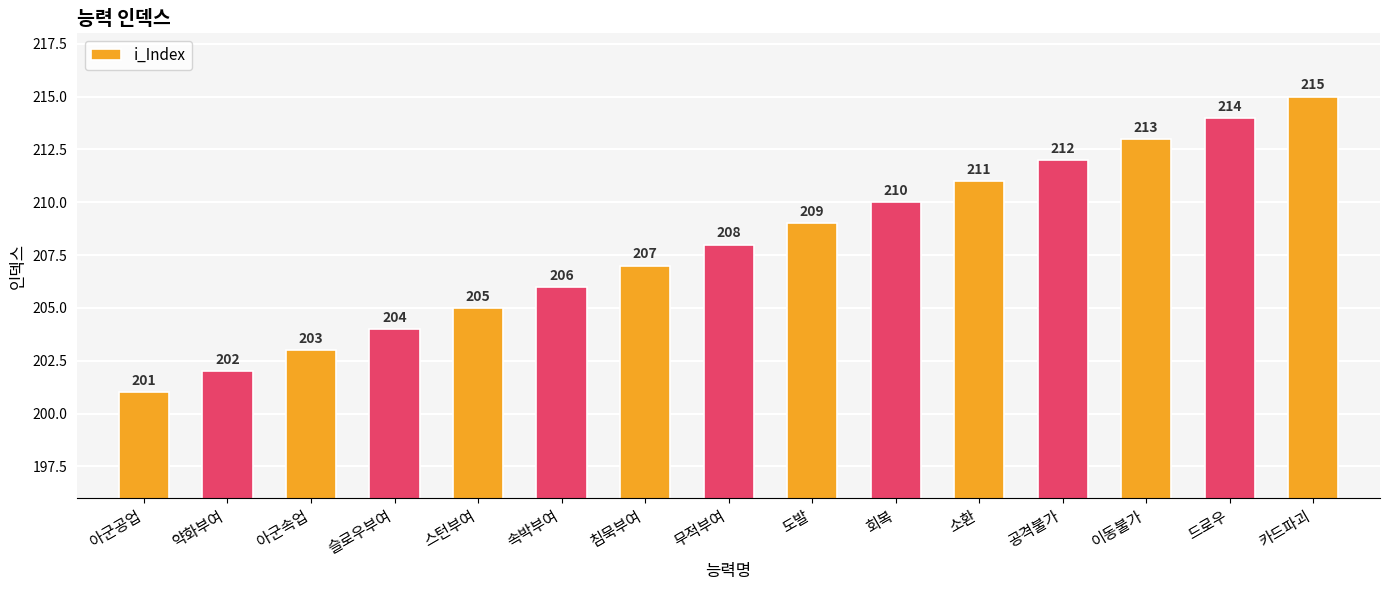

Rank the categories by value from highest to lowest.

카드파괴, 드로우, 이동불가, 공격불가, 소환, 회복, 도발, 무적부여, 침묵부여, 속박부여, 스턴부여, 슬로우부여, 아군속업, 약화부여, 아군공업